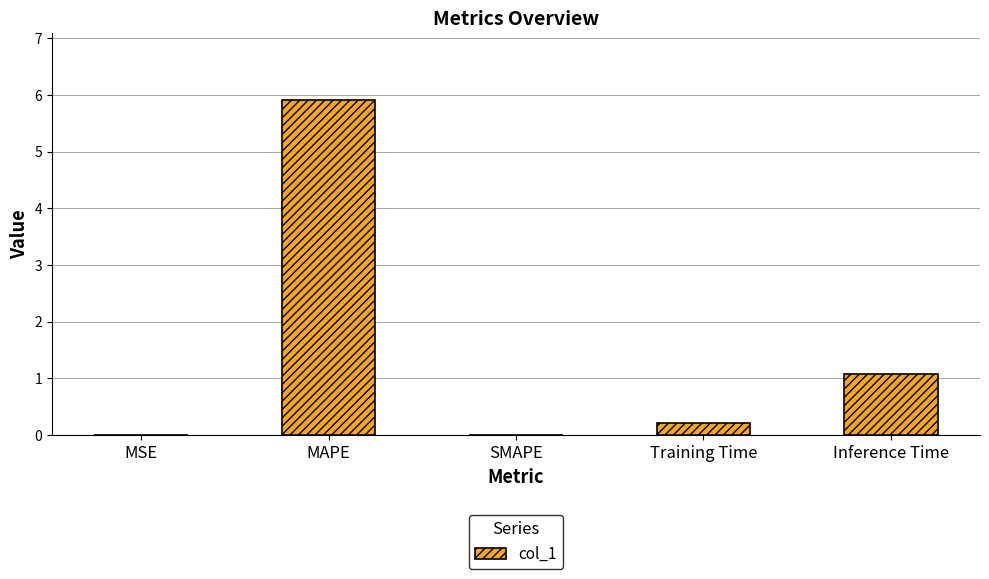

What is the sum of the values at Training Time and MAPE?

6.1